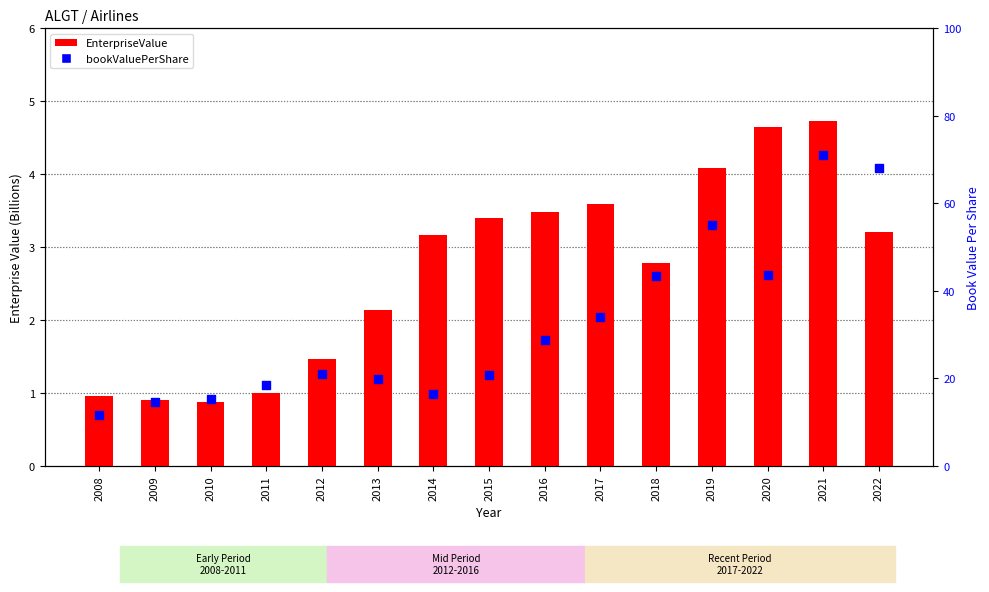

Which series contains the lowest Y value?

EnterpriseValue